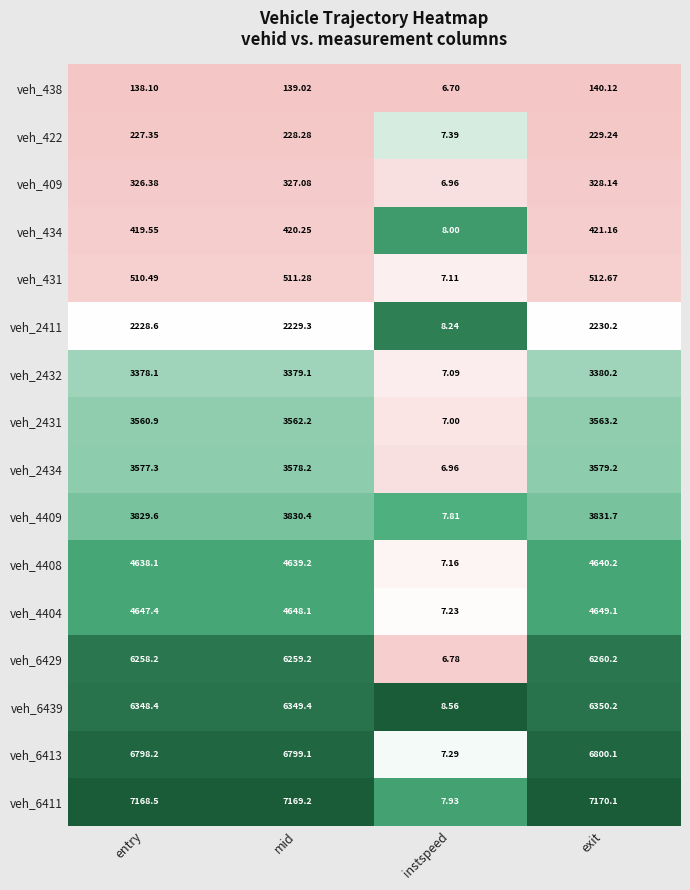

At which category is the sum across all series the highest?

exit